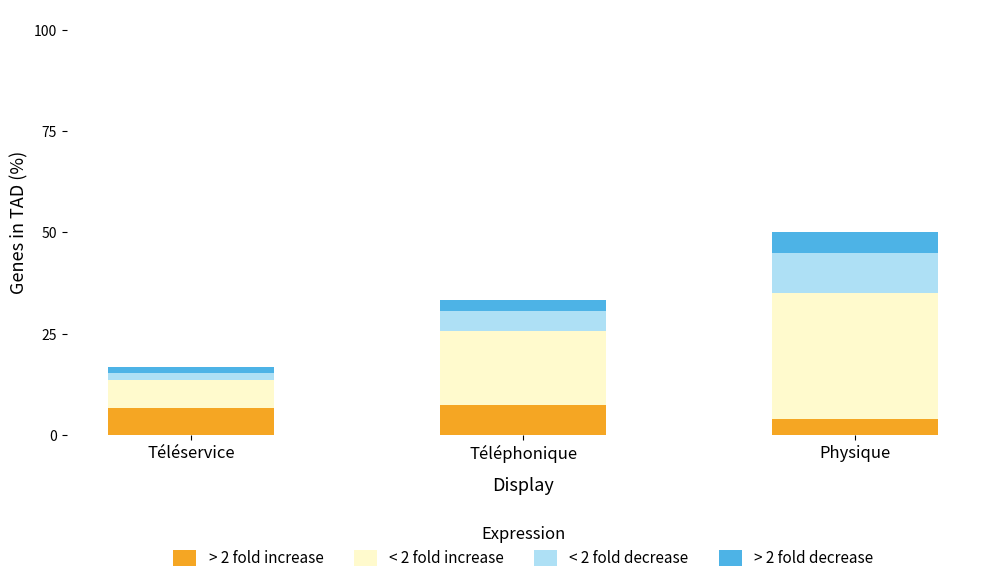

How many bars are there in total?

3